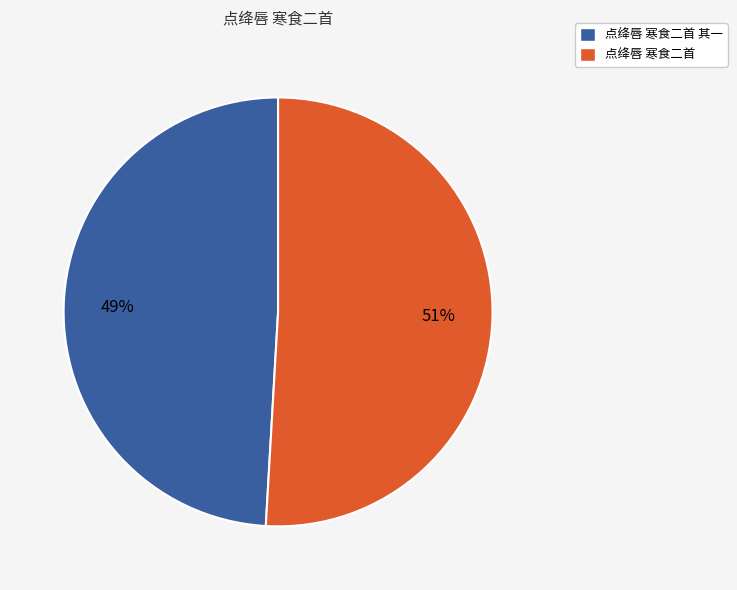

How many segments does this pie chart have?

2